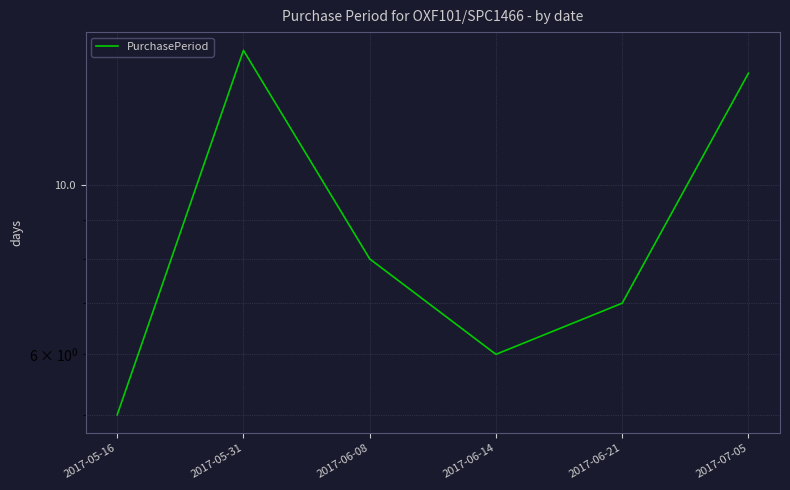

Rank the categories by value from highest to lowest.

2017-05-31, 2017-07-05, 2017-06-08, 2017-06-21, 2017-06-14, 2017-05-16